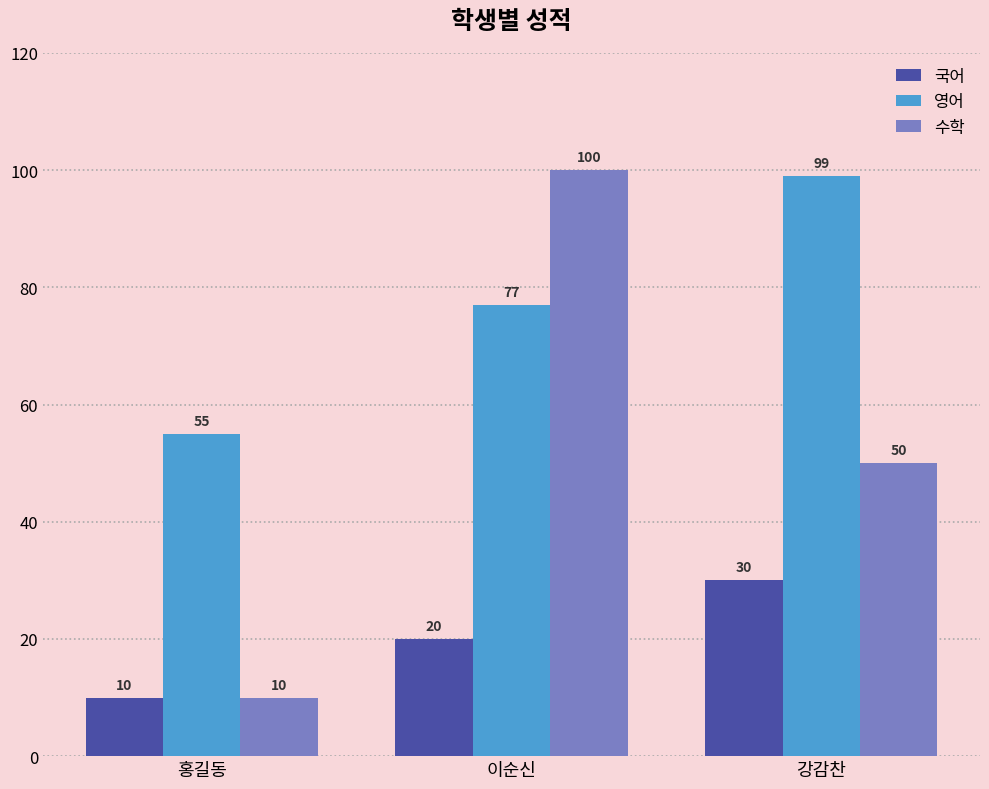

What is the sum of the 국어 values at 강감찬 and 이순신?

50